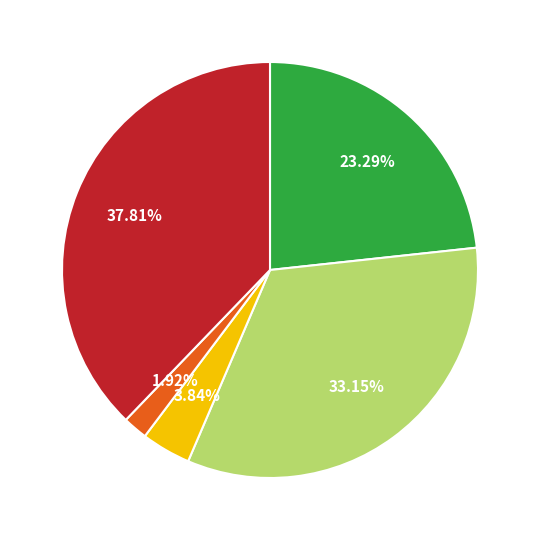

Does any single category account for the majority?

No